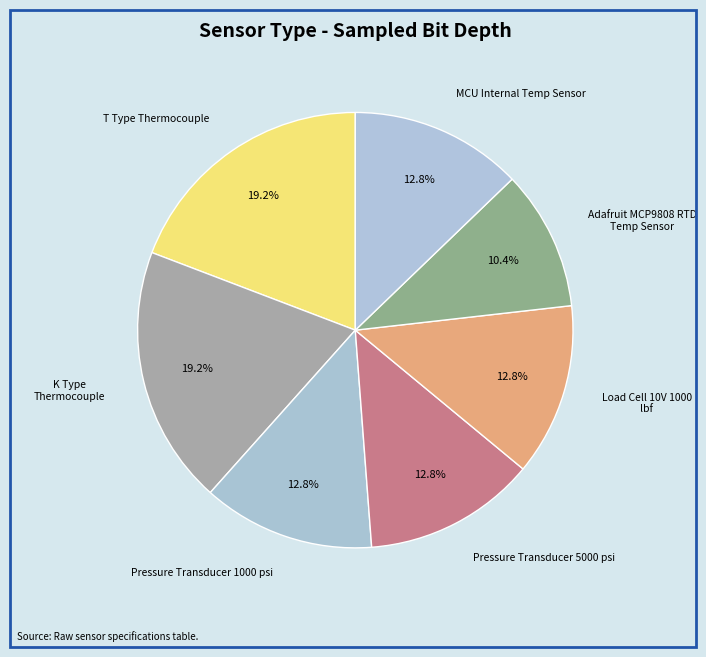

Do T Type Thermocouple and Load Cell 10V 1000 lbf together represent more than half of the pie?

No